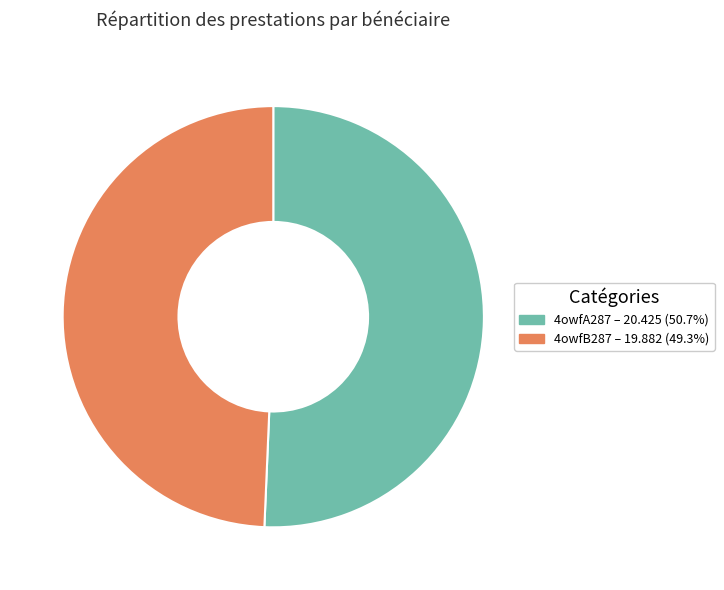

Between 4owfB287 and 4owfA287, which is larger?

4owfA287